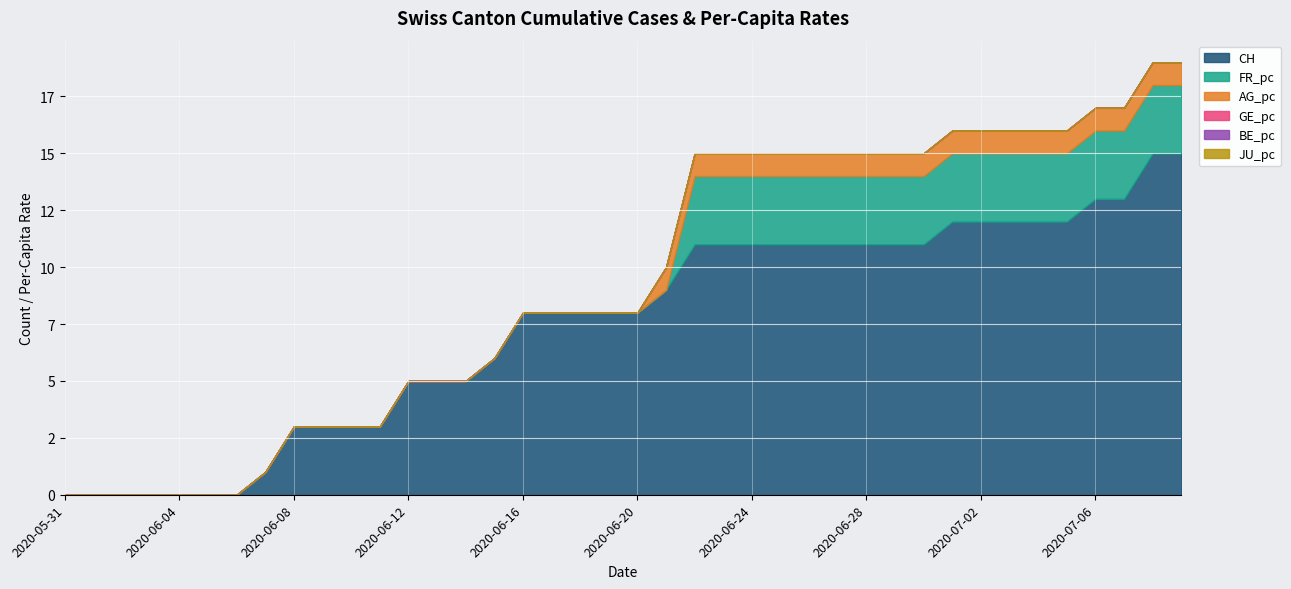

What position from the right is 2020-06-02?

38